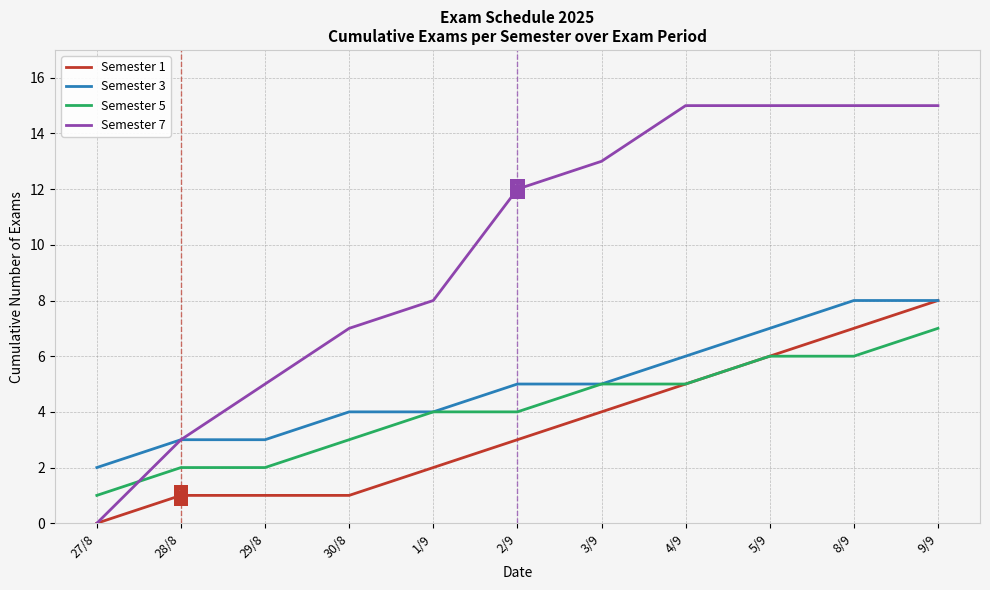

What is the greatest value displayed?

15